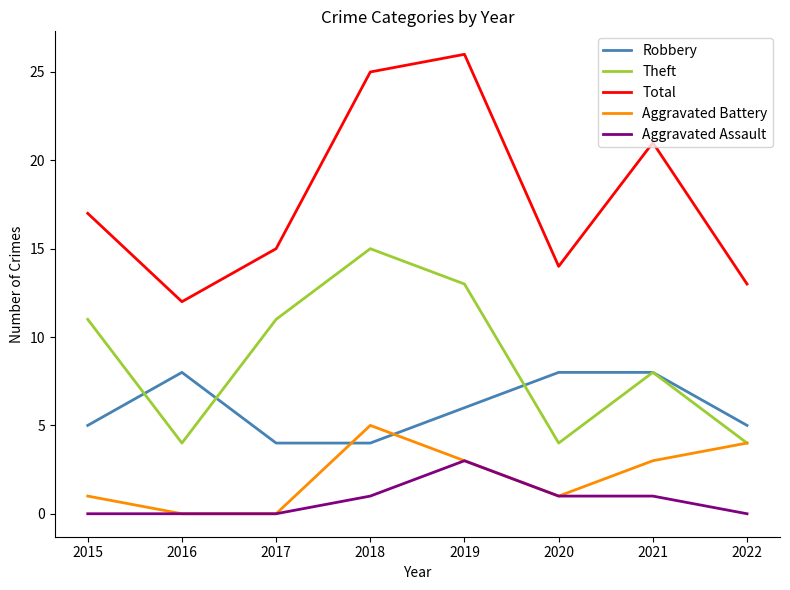

Does the chart display data point markers on the line(s)?

No